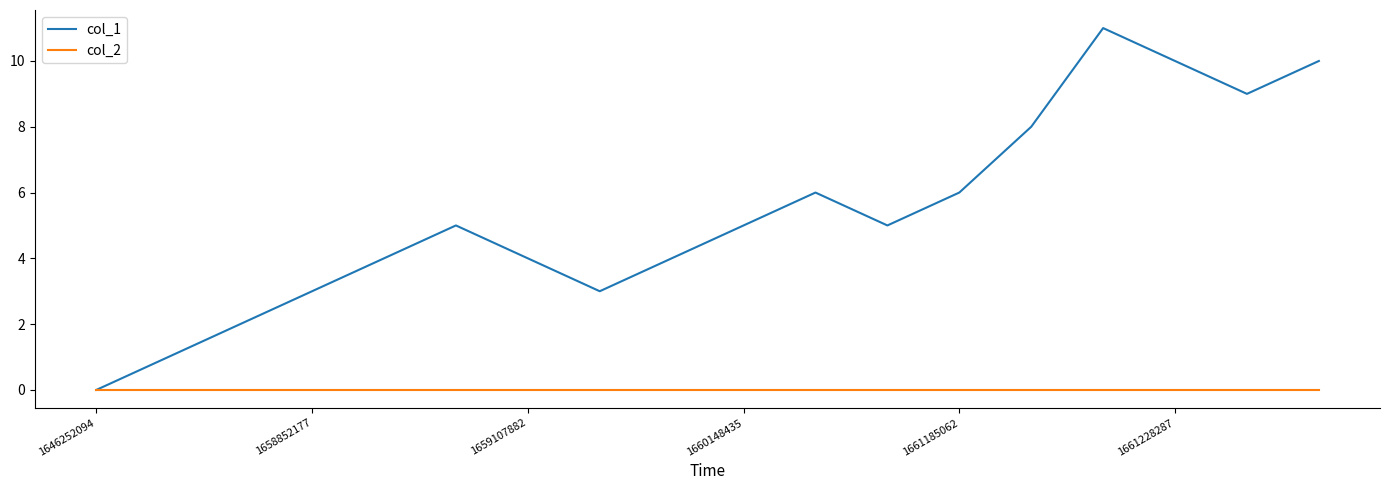

Rank the series by their average value, from lowest to highest.

col_2, col_1